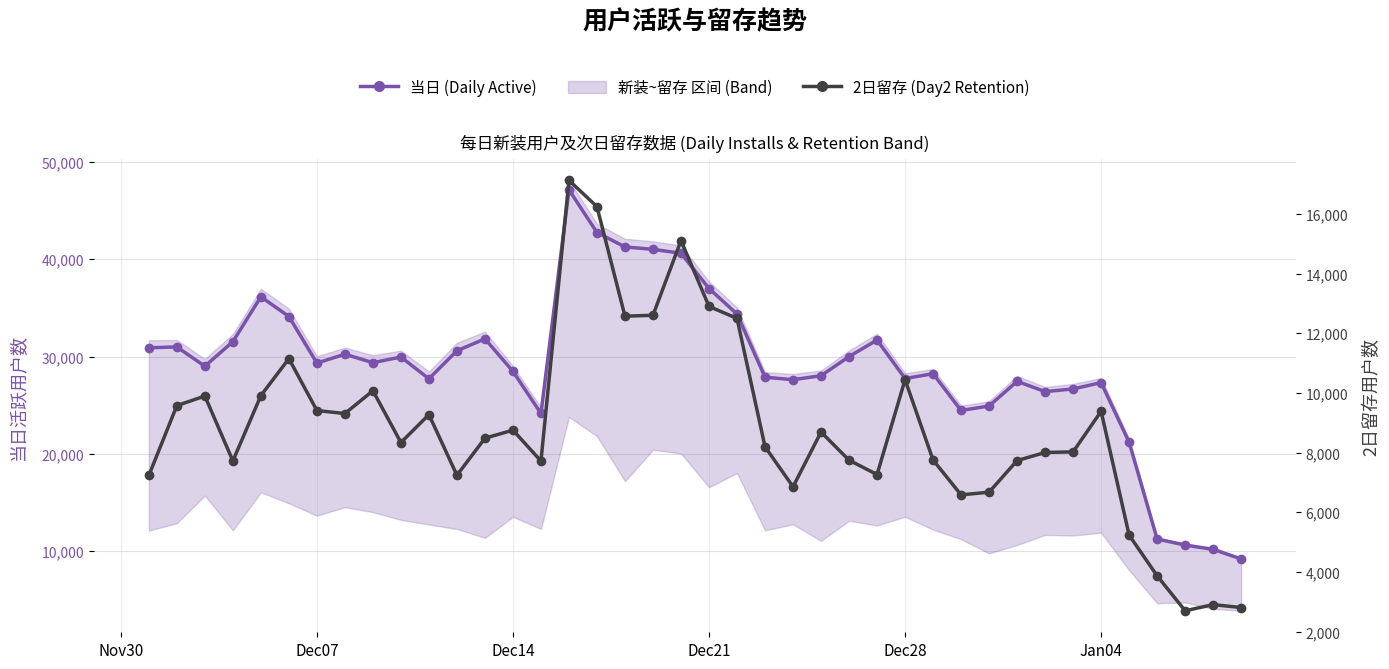

What is the difference between the second highest and minimum values in the 当日 (Daily Active) series?

33552